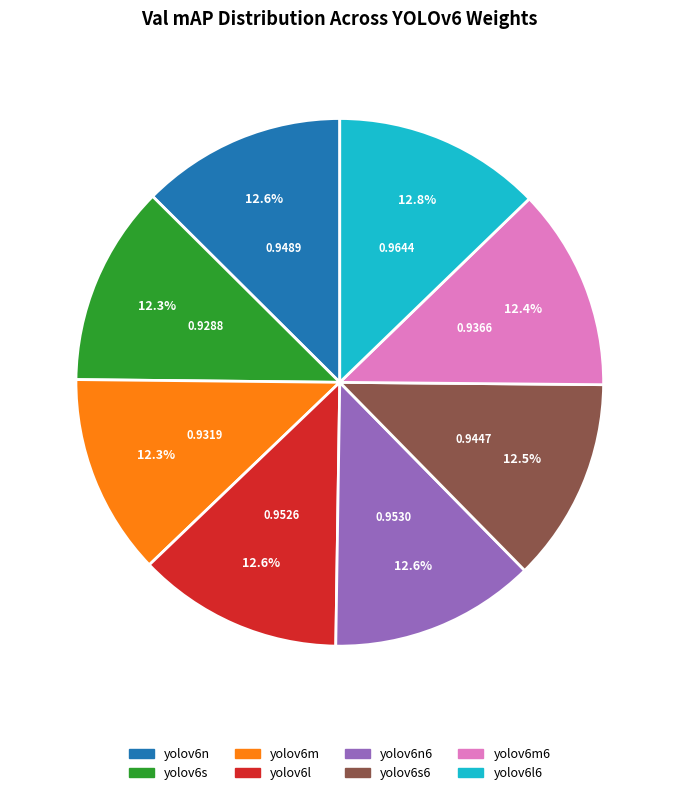

Is there any slice that represents more than half of the pie?

No